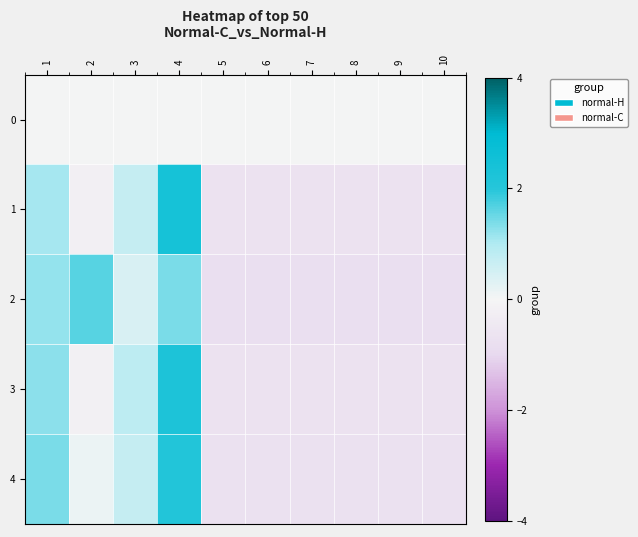

At 6, list the series in order from smallest to largest.

2, 4, 3, 1, 0